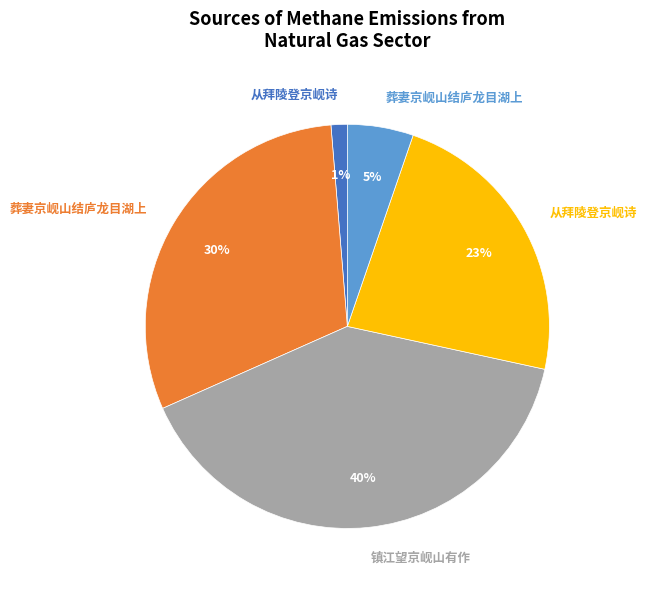

To the nearest percent, what is the average slice percentage?

20%